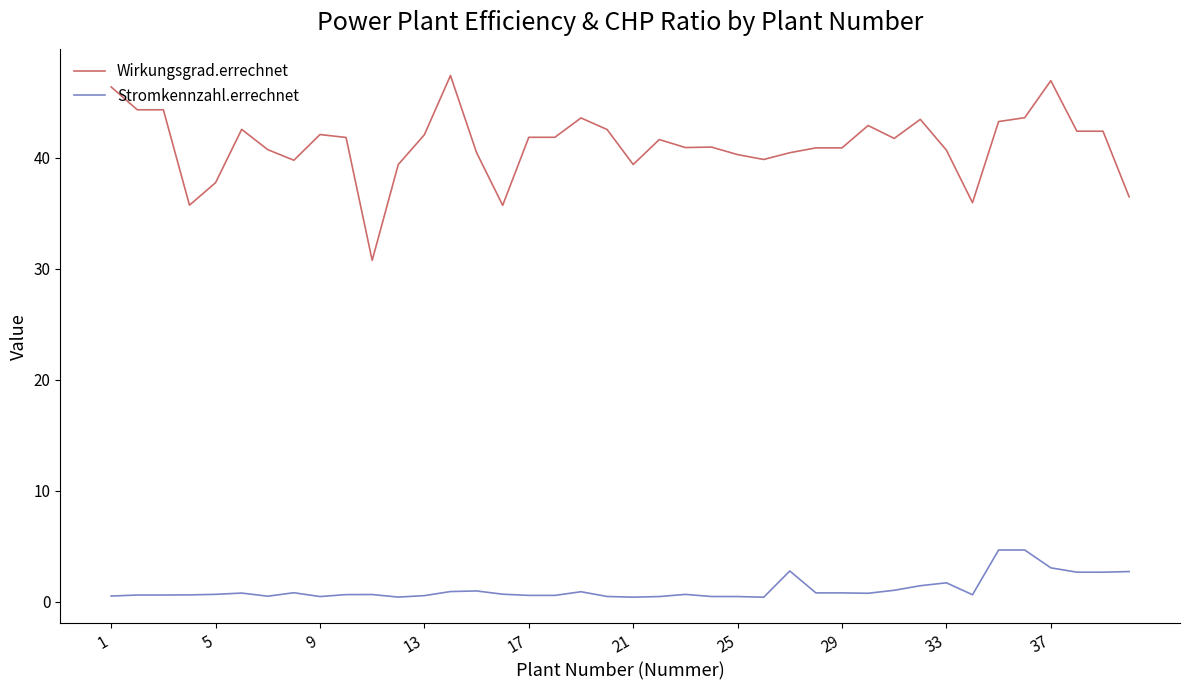

What is the sum of all Wirkungsgrad.errechnet values?

1645.7